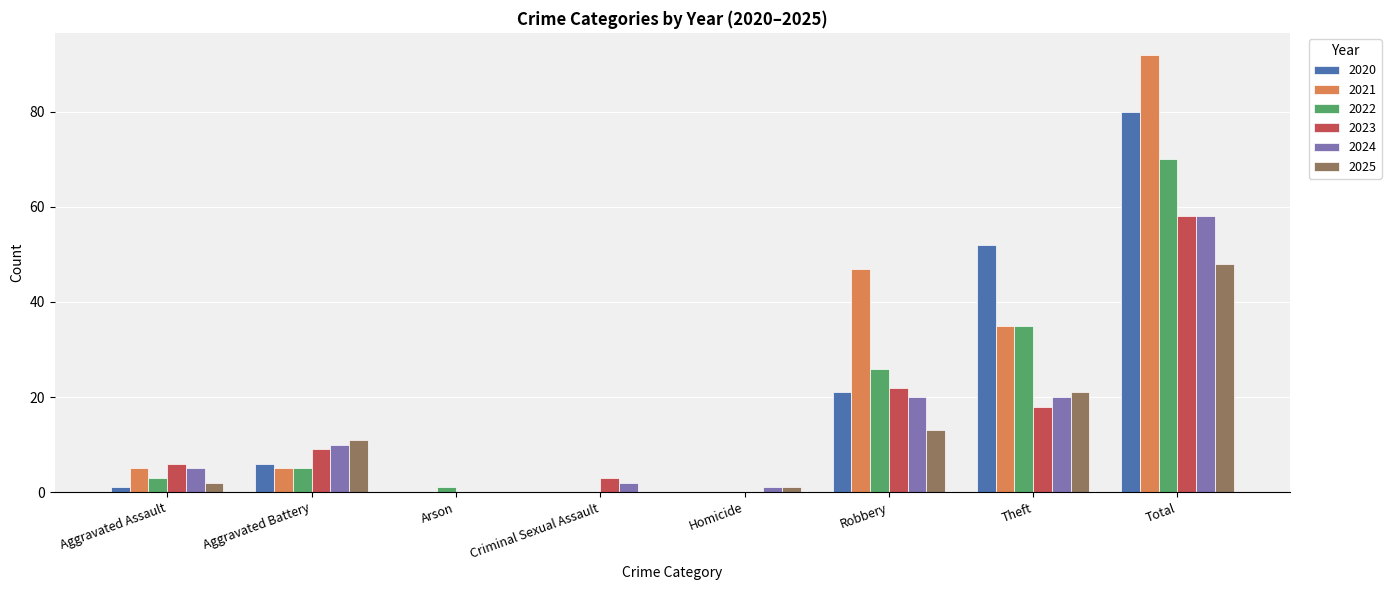

What is the sum of all 2020 values?

160